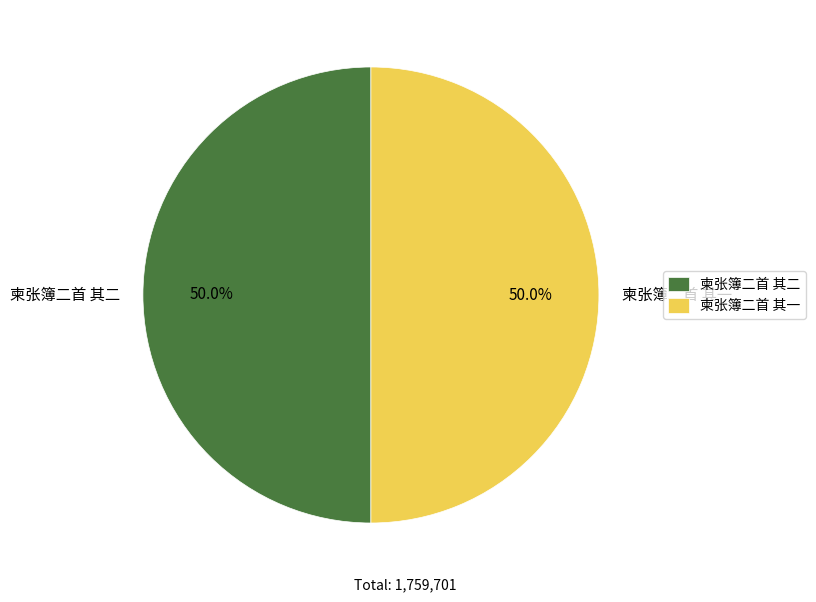

What is the ratio of the value at 柬张簿二首 其二 to the value at 柬张簿二首 其一?

1.0